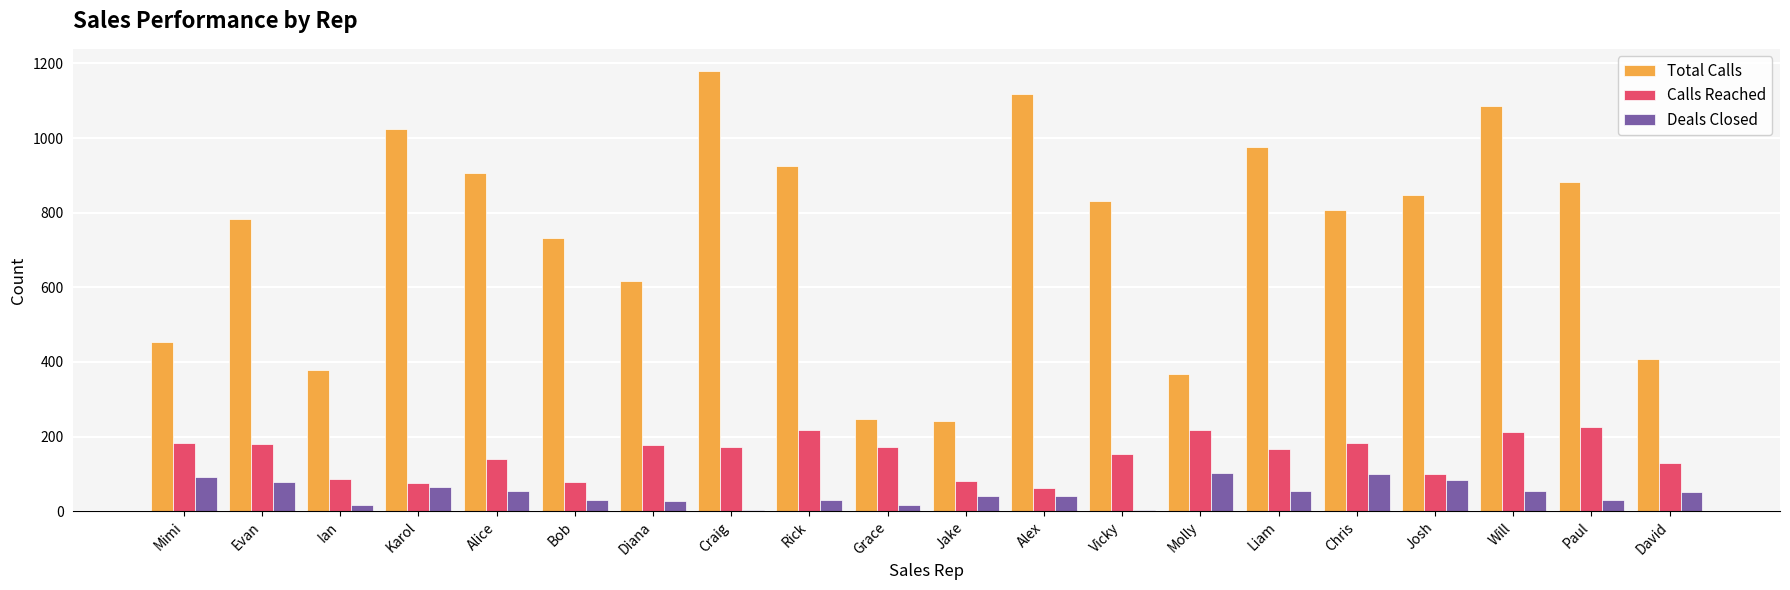

Where does the Calls Reached series first go above 172?

Mimi